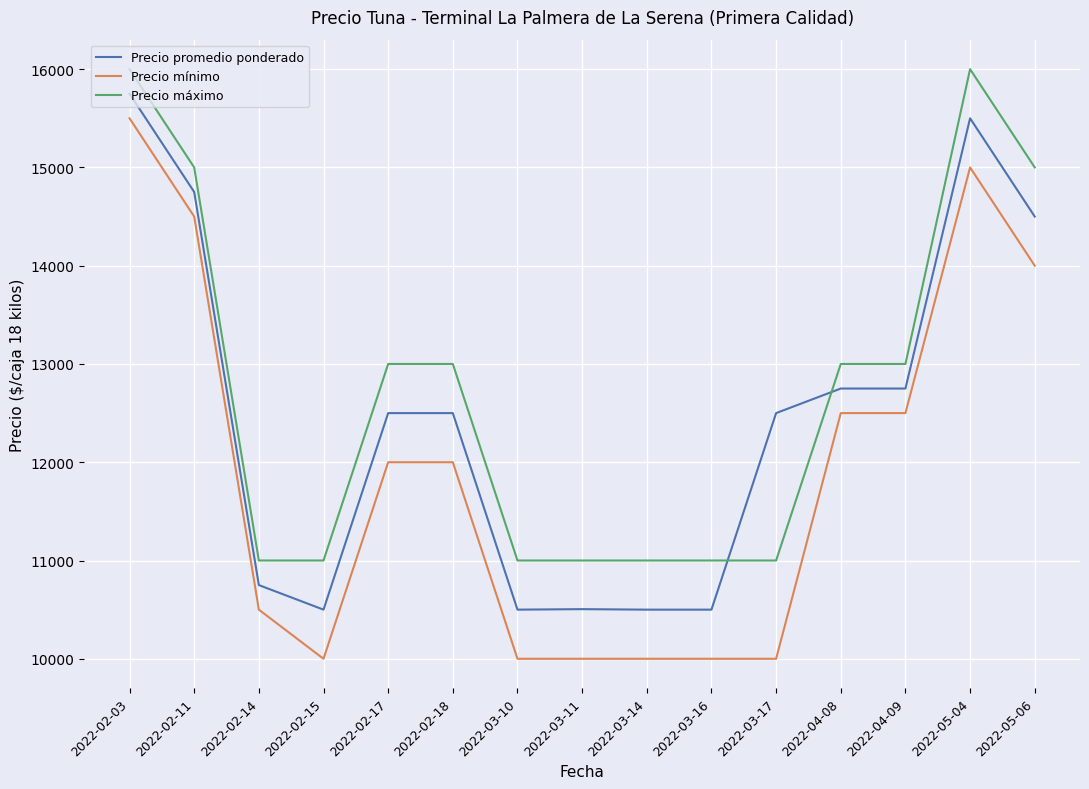

Which series has the largest total across all categories?

Precio máximo